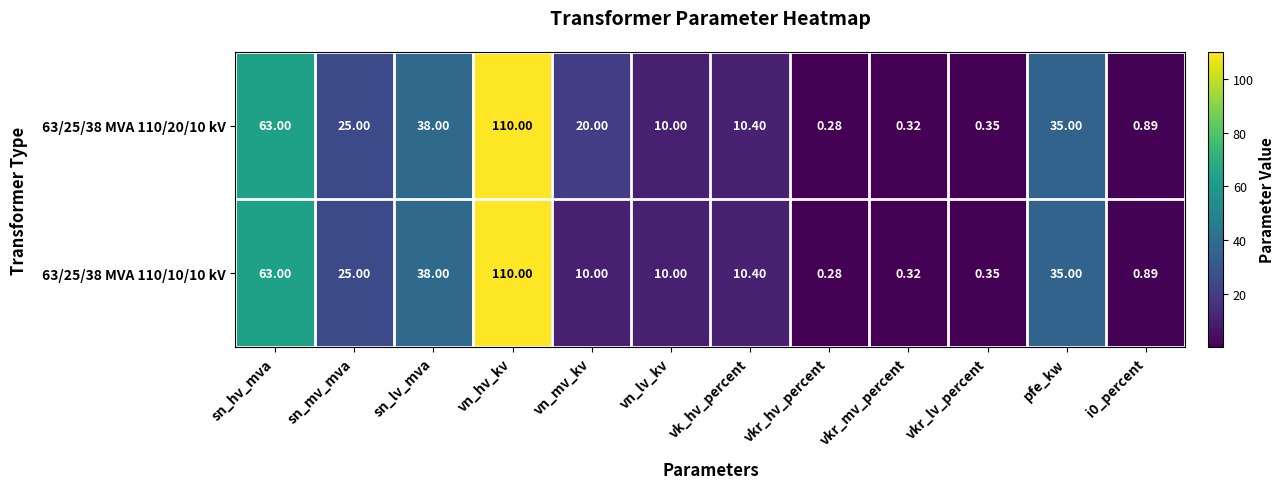

Count the number of data series in this chart.

2